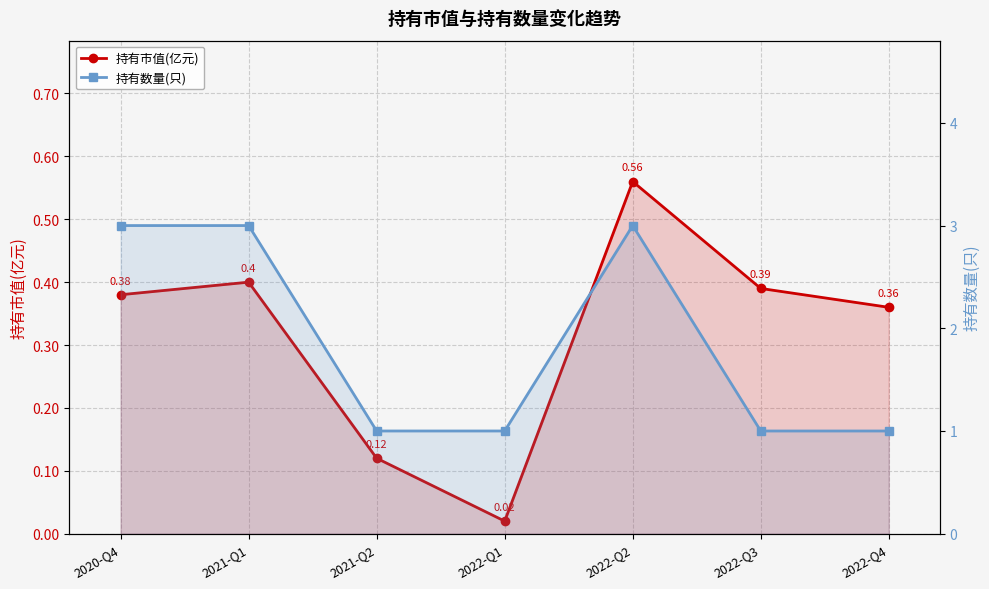

Rank the series by their average value, from lowest to highest.

持有市值(亿元), 持有数量(只)